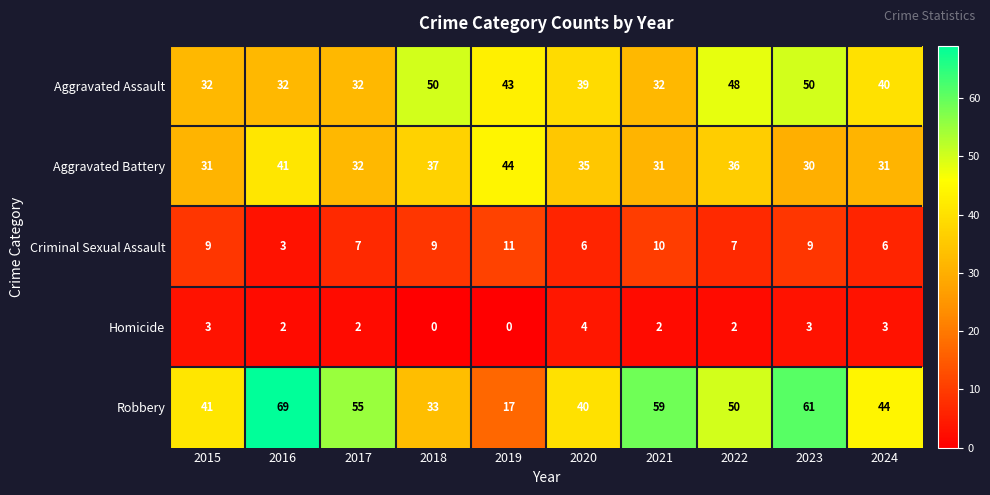

How many distinct data groups are displayed?

5